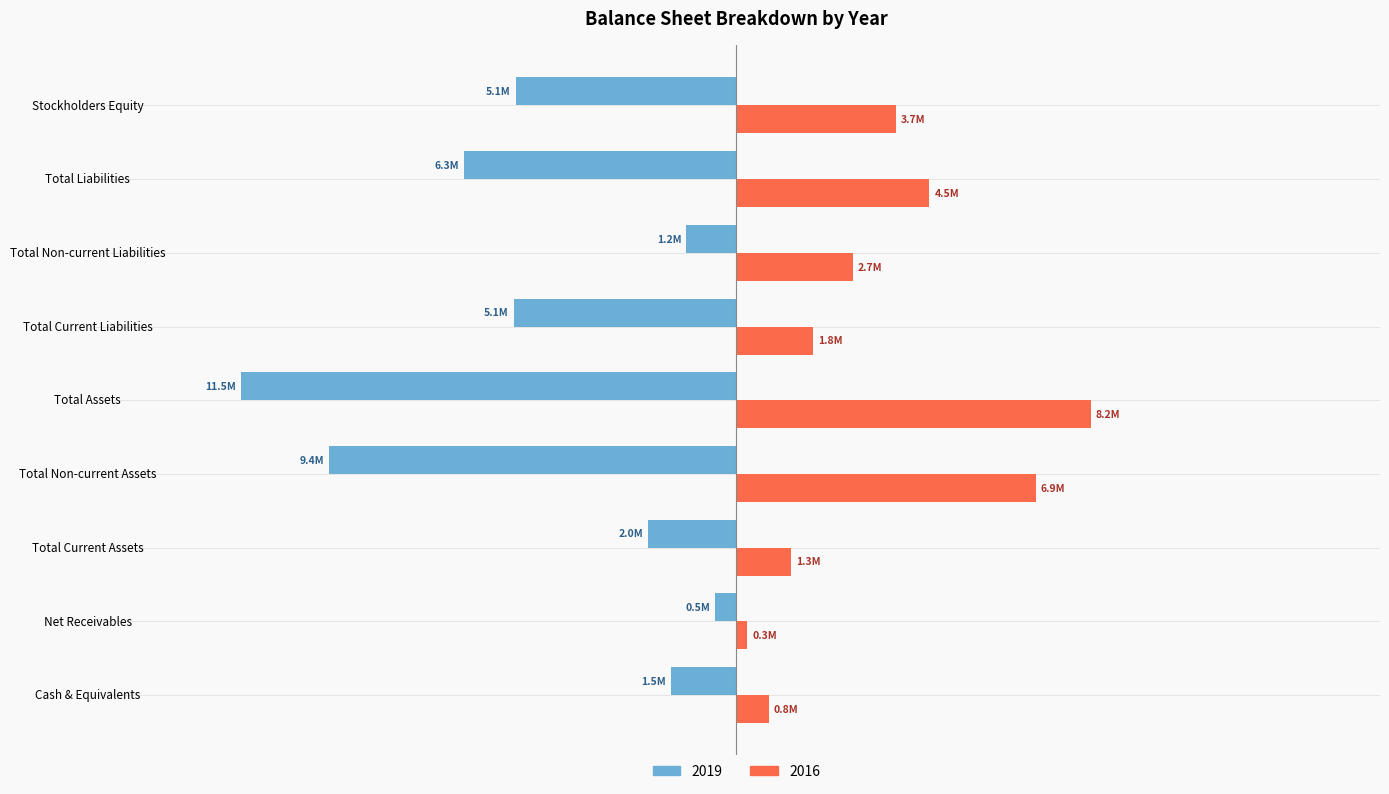

Which series changed the most between Total Non-current Liabilities and Stockholders Equity?

2019